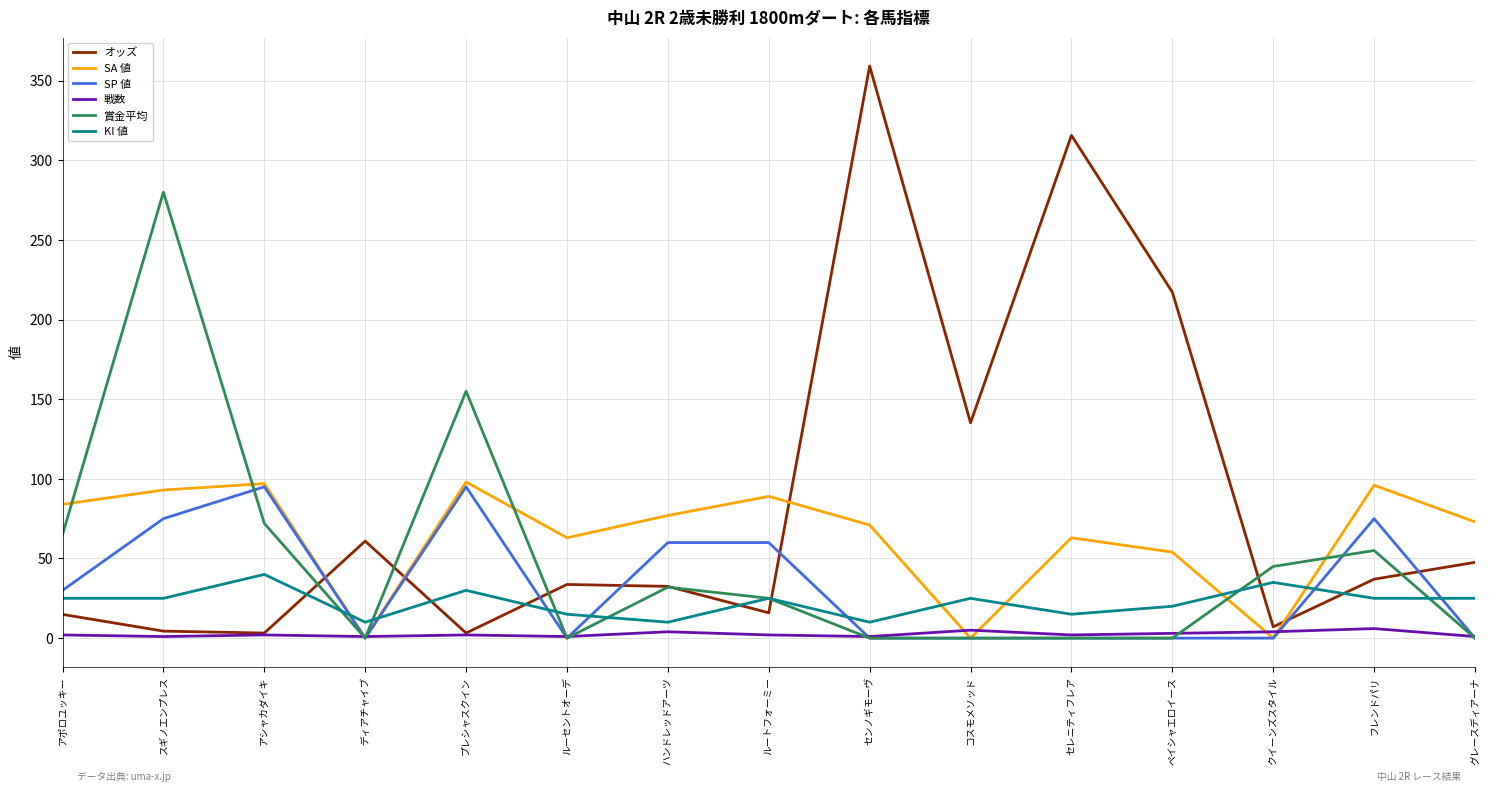

True or false: オッズ and 賞金平均 cross at least once.

True